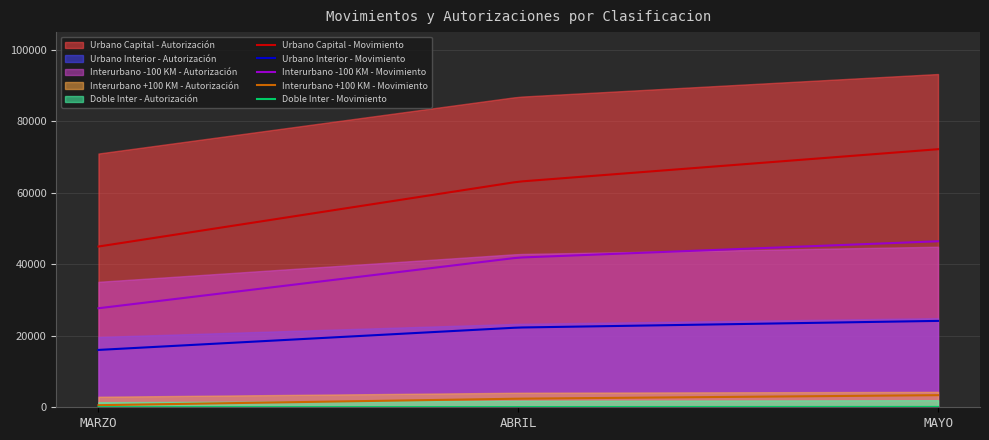

True or false: Interurbano +100 KM - Movimiento and Urbano Interior - Movimiento cross at least once.

False